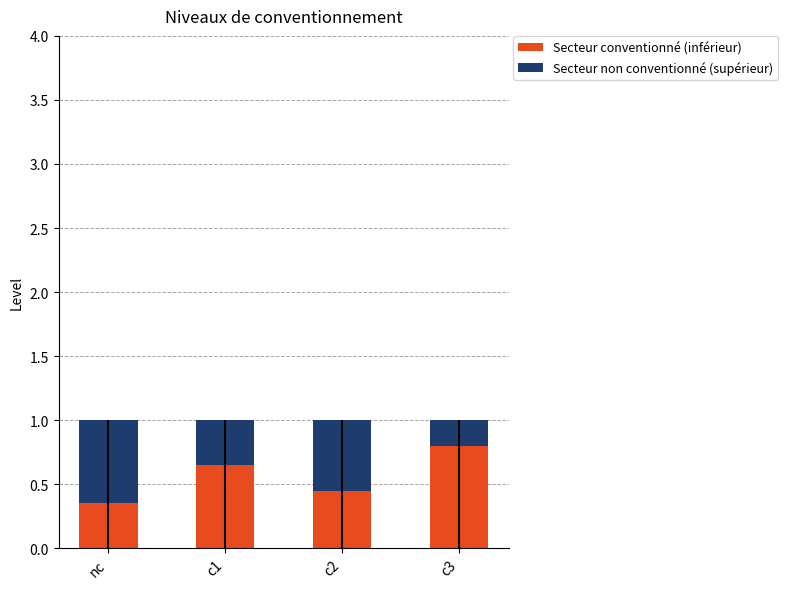

Is it true that Secteur non conventionné (supérieur) equals 0.3 at c1?

True